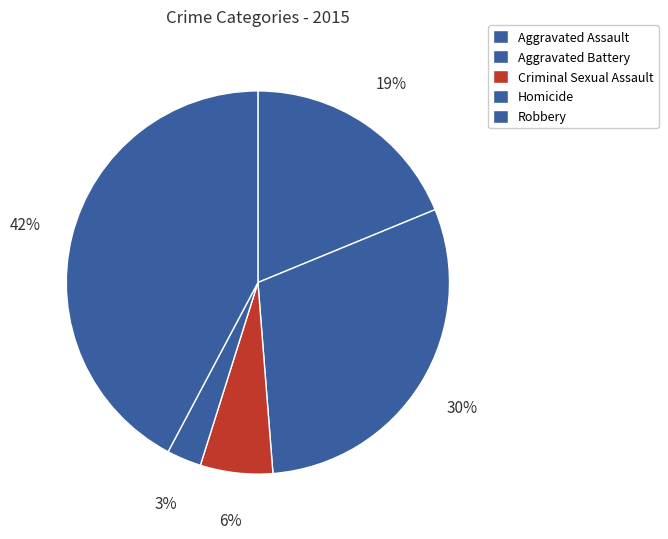

What is the total percentage of Homicide and Aggravated Battery?

32.9%